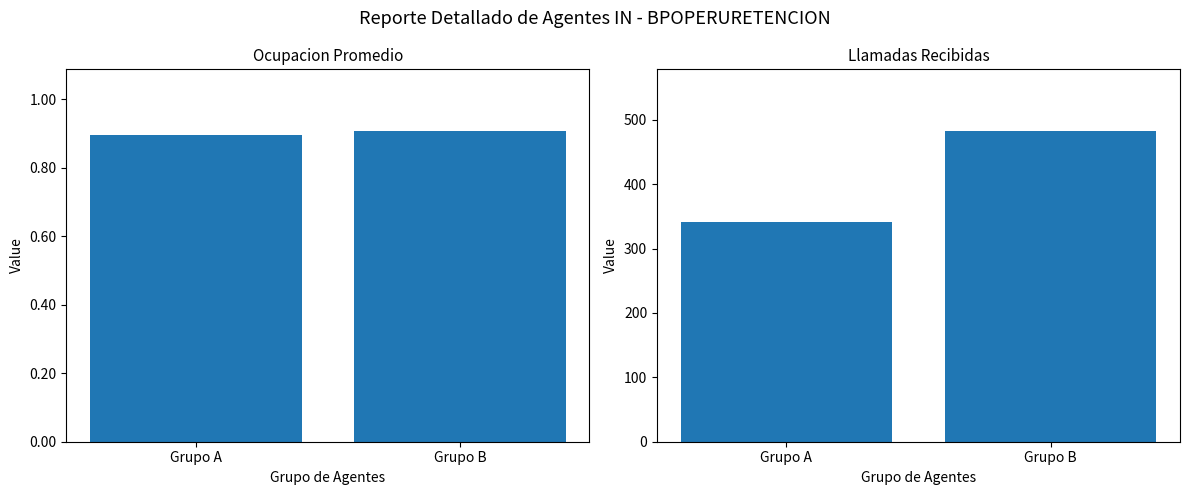

Rank the series by their average value, from highest to lowest.

Llamadas Recibidas, Ocupacion Promedio